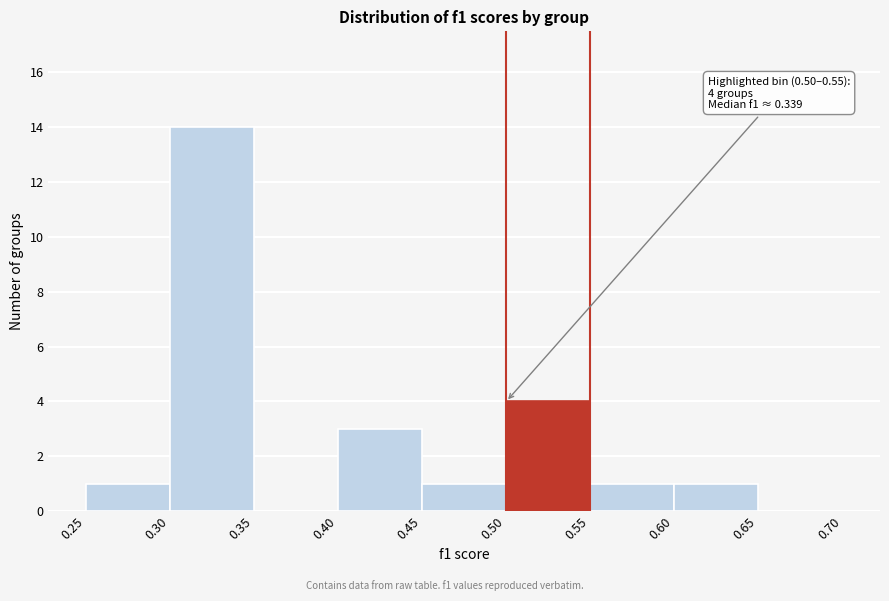

Over which range of the x-axis is the bar tallest?

0.30 to 0.35